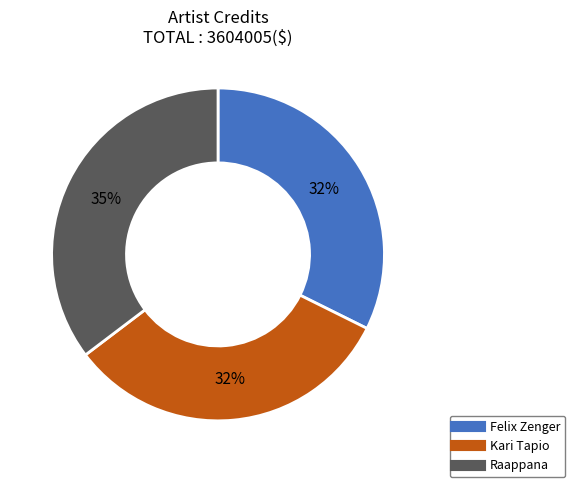

How many segments does this pie chart have?

3